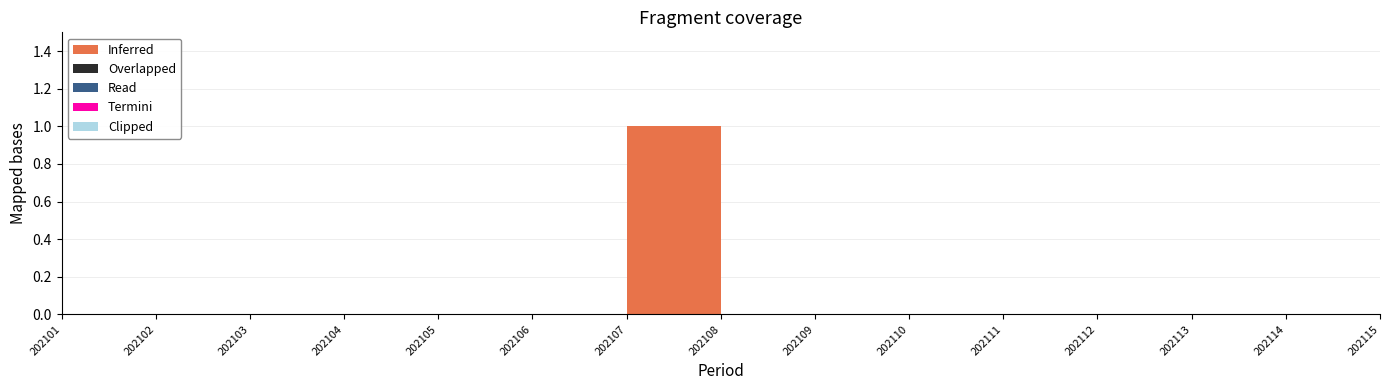

Is it true that Inferred equals 0 at 202109?

True